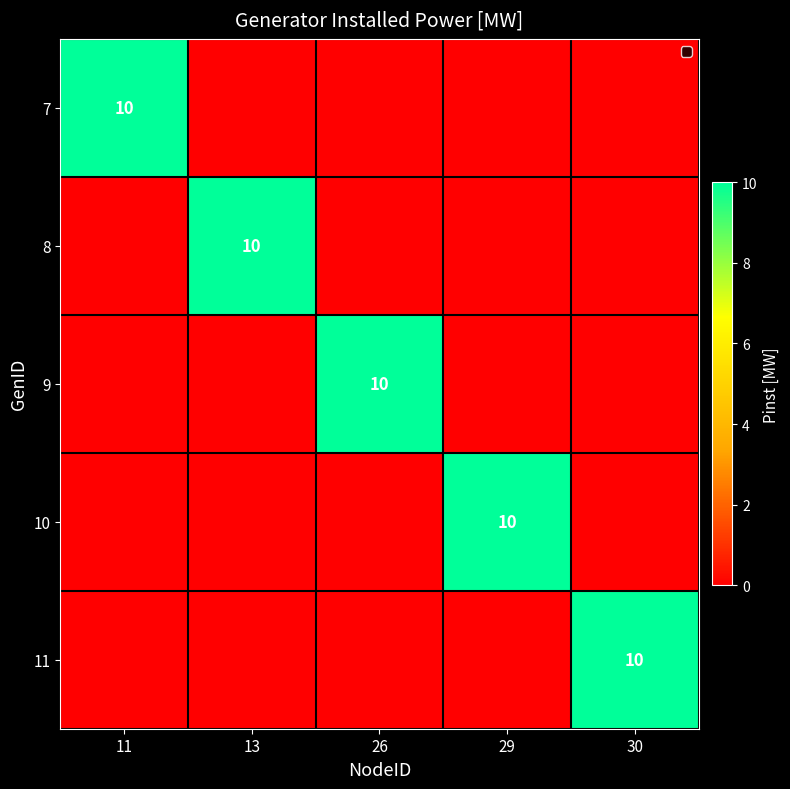

The 9 series shows 18 at 26. True or false?

False